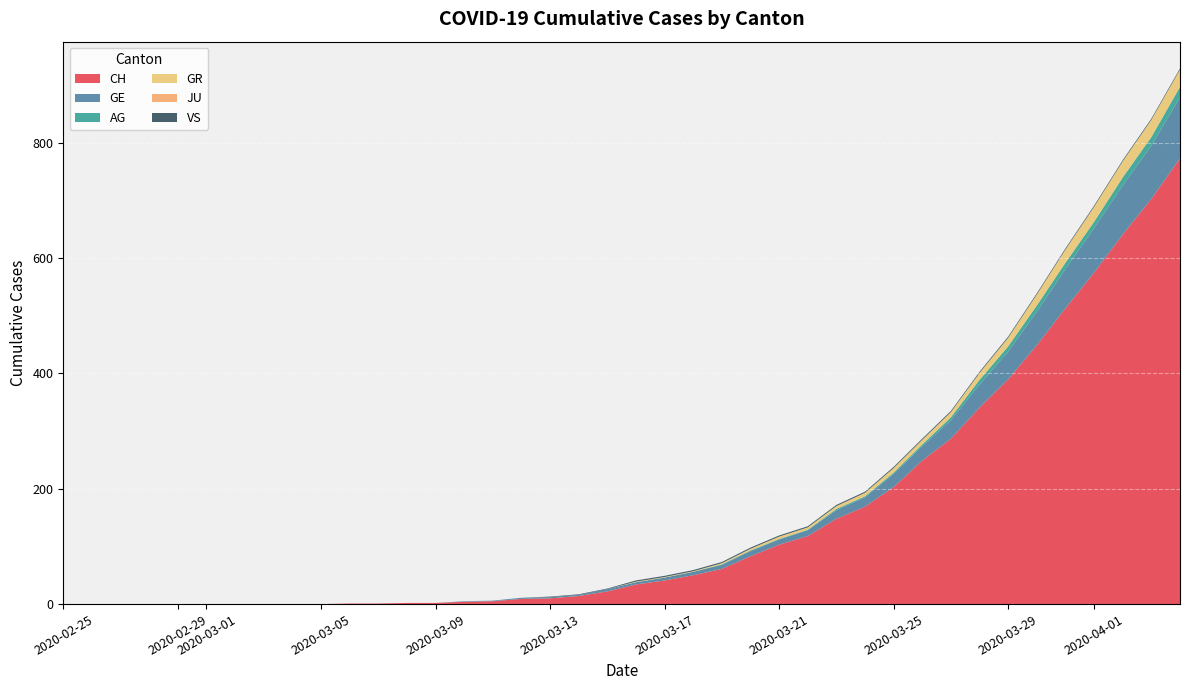

Reading left to right, extract all data points from this chart.

CH: 0=0	1=0	2=0	3=0	4=0	5=0	6=0	7=0	8=0	9=0	10=1	11=1	12=2	13=2	14=4	15=5	16=9	17=10	18=14	19=22	20=34	21=41	22=50	23=61	24=83	25=103	26=118	27=148	28=169	29=203	30=249	31=287	32=341	33=390	34=449	35=513	36=575	37=641	38=703	39=773
GE: 0=0	1=0	2=0	3=0	4=0	5=0	6=0	7=0	8=0	9=0	10=0	11=0	12=0	13=0	14=1	15=1	16=2	17=2	18=2	19=4	20=4	21=5	22=6	23=7	24=9	25=9	26=10	27=15	28=16	29=23	30=25	31=32	32=40	33=48	34=58	35=68	36=77	37=85	38=92	39=106
AG: 0=0	1=0	2=0	3=0	4=0	5=0	6=0	7=0	8=0	9=0	10=0	11=0	12=0	13=0	14=0	15=0	16=0	17=0	18=0	19=0	20=0	21=0	22=0	23=1	24=1	25=1	26=1	27=2	28=2	29=2	30=3	31=5	32=8	33=9	34=11	35=11	36=11	37=14	38=15	39=18
GR: 0=0	1=0	2=0	3=0	4=0	5=0	6=0	7=0	8=0	9=0	10=0	11=0	12=0	13=0	14=0	15=0	16=0	17=0	18=0	19=0	20=1	21=1	22=1	23=2	24=3	25=4	26=4	27=5	28=6	29=8	30=8	31=9	32=12	33=15	34=19	35=23	36=26	37=28	38=30	39=30
JU: 0=0	1=0	2=0	3=0	4=0	5=0	6=0	7=0	8=0	9=0	10=0	11=0	12=0	13=0	14=0	15=0	16=0	17=0	18=0	19=0	20=0	21=0	22=0	23=0	24=0	25=0	26=0	27=0	28=0	29=0	30=0	31=0	32=0	33=0	34=0	35=0	36=0	37=0	38=0	39=0
VS: 0=0	1=0	2=0	3=0	4=0	5=0	6=0	7=0	8=0	9=0	10=0	11=0	12=0	13=0	14=0	15=0	16=0	17=1	18=1	19=1	20=2	21=2	22=2	23=2	24=2	25=2	26=2	27=2	28=2	29=2	30=2	31=2	32=2	33=2	34=2	35=2	36=2	37=2	38=2	39=2